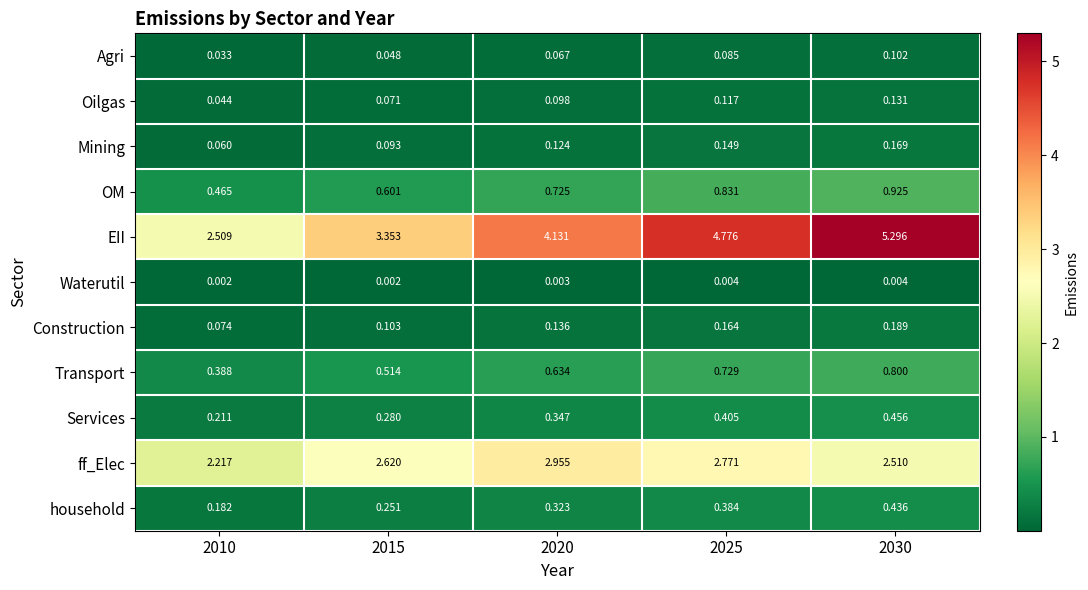

Rank the series at 2030 from highest to lowest value.

EII, ff_Elec, OM, Transport, Services, household, Construction, Mining, Oilgas, Agri, Waterutil